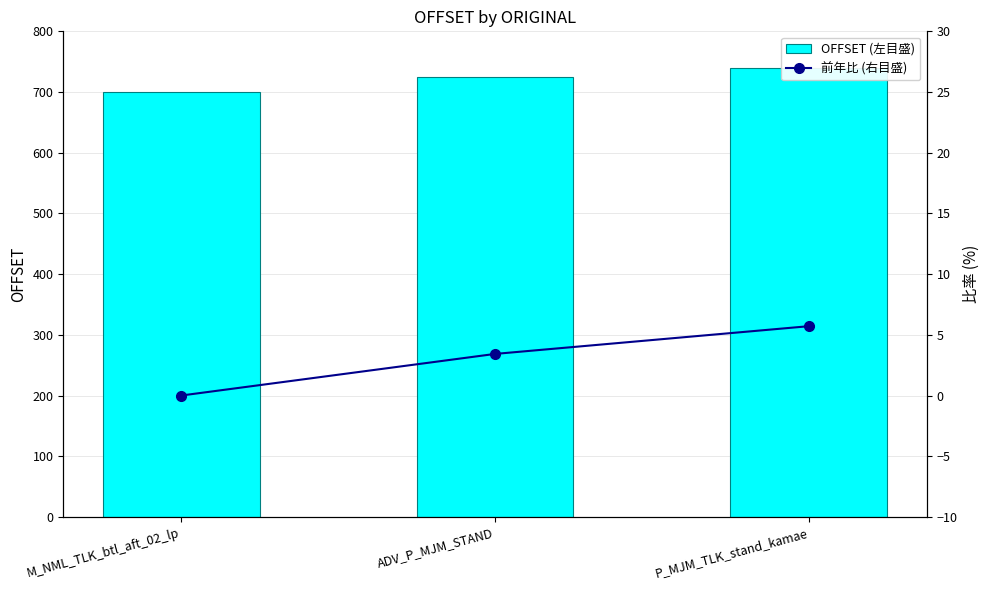

True or false: OFFSET (左目盛) has a value of 1143.9 at M_NML_TLK_btl_aft_02_lp.

False